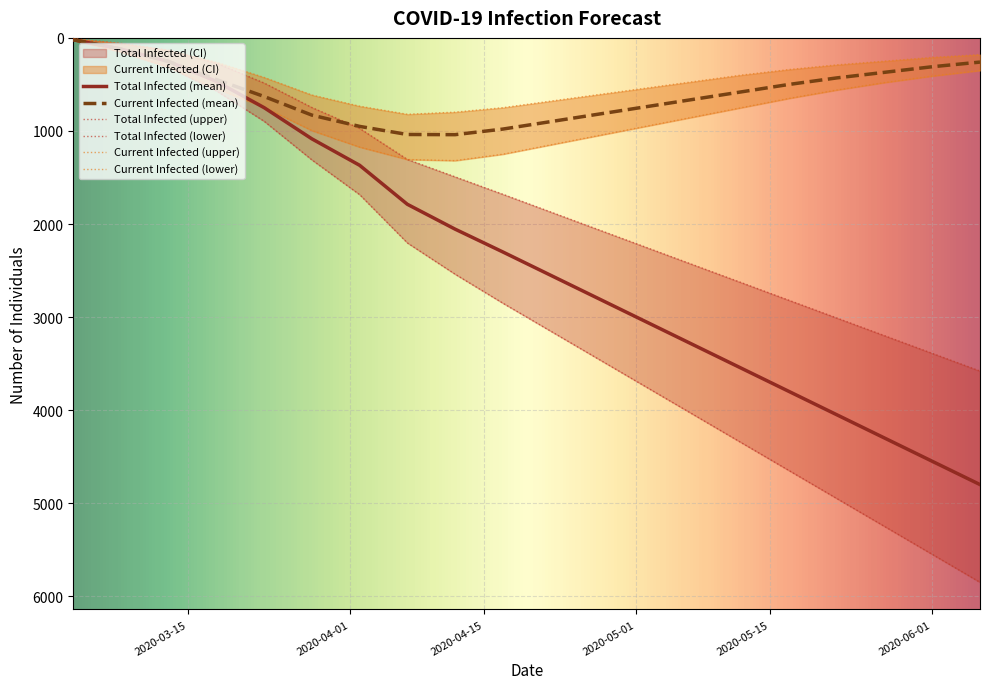

Which series ends up on top after the final intersection of predicted_total_infected_lower and predicted_current_infected_mean?

predicted_total_infected_lower